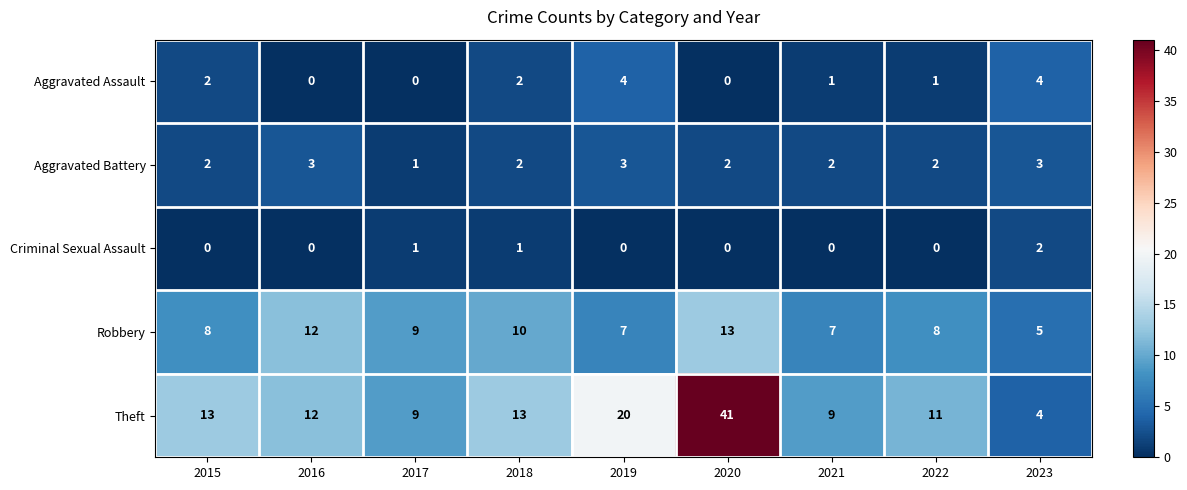

The value of Robbery at 2016 is 12. True or false?

True